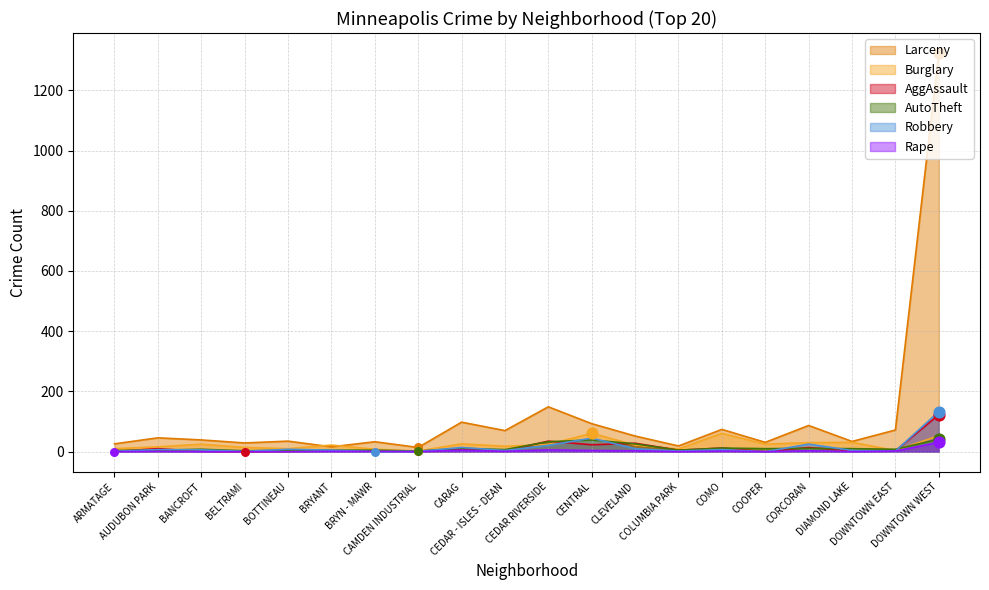

What is the total value across all series at AUDUBON PARK?

85